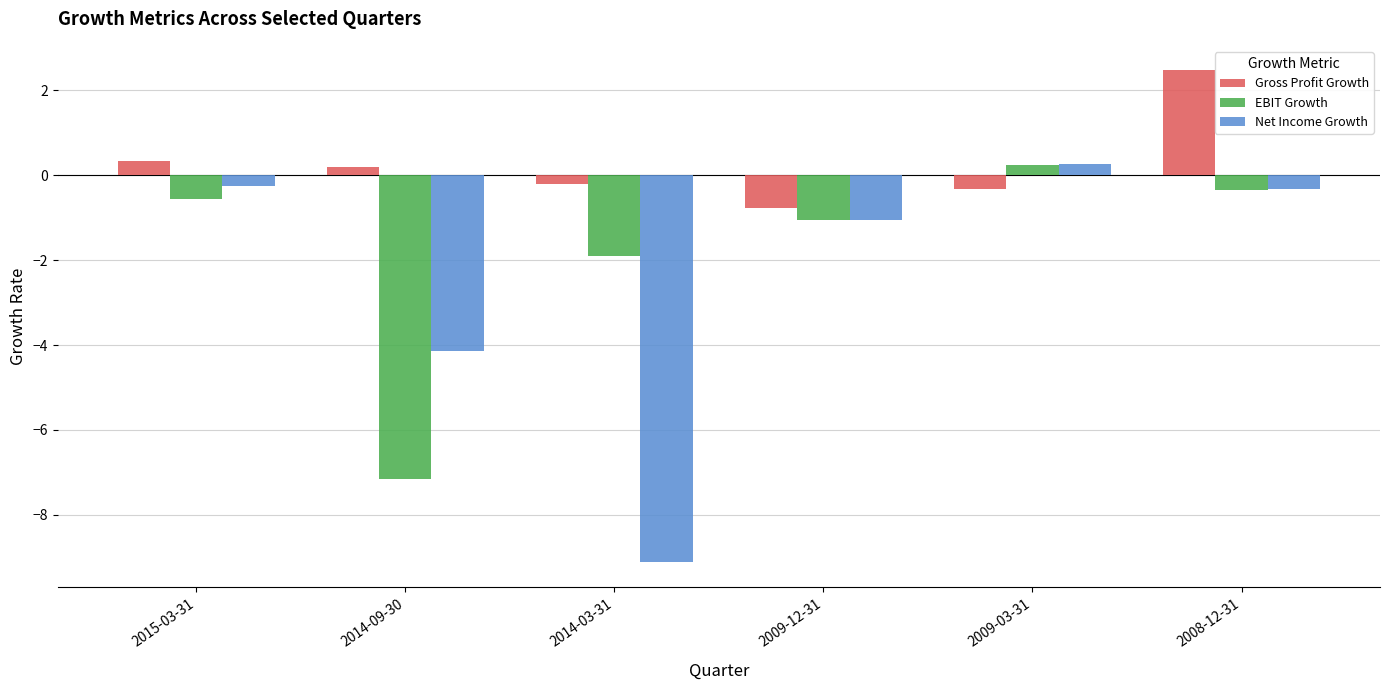

At which label does Gross Profit Growth first exceed 0?

2015-03-31